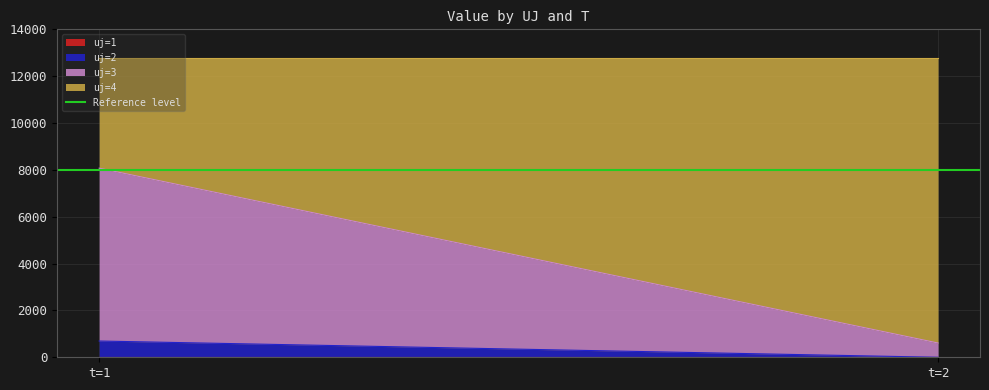

Read the uj=2 value at t=1.

694.1